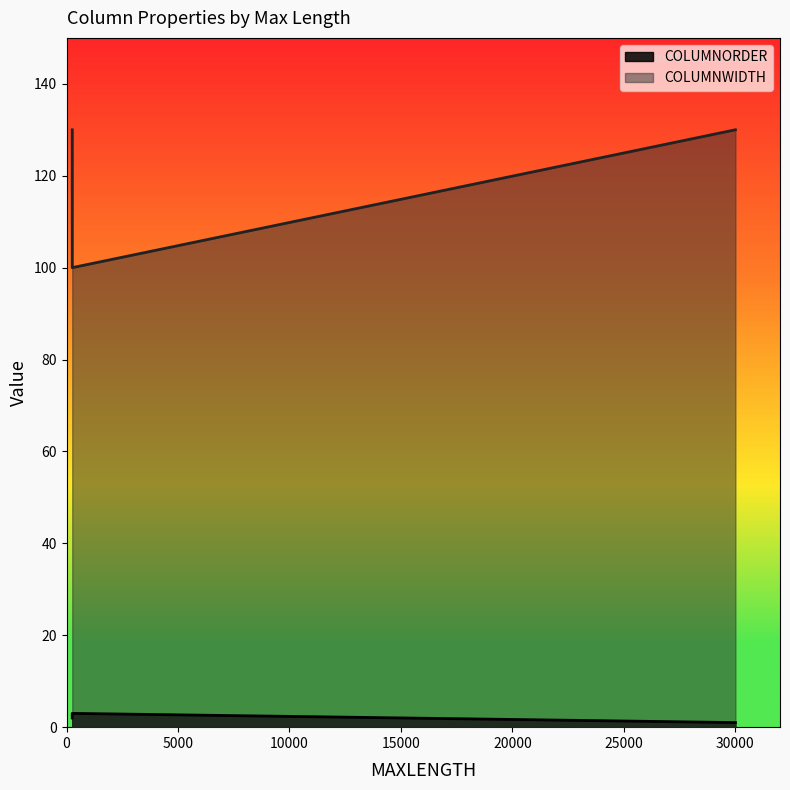

Is it true that COLUMNORDER equals 2 at 255?

True